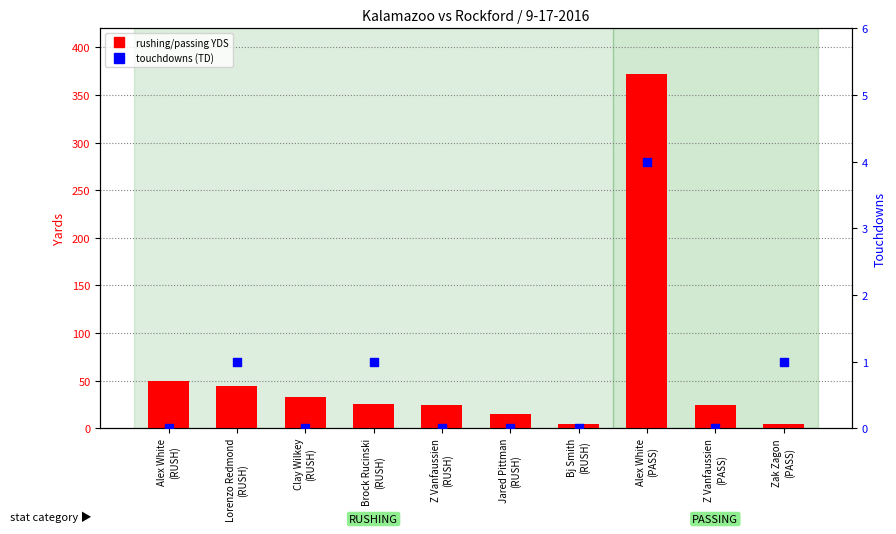

Which series reaches the maximum Y coordinate?

rushing/passing YDS